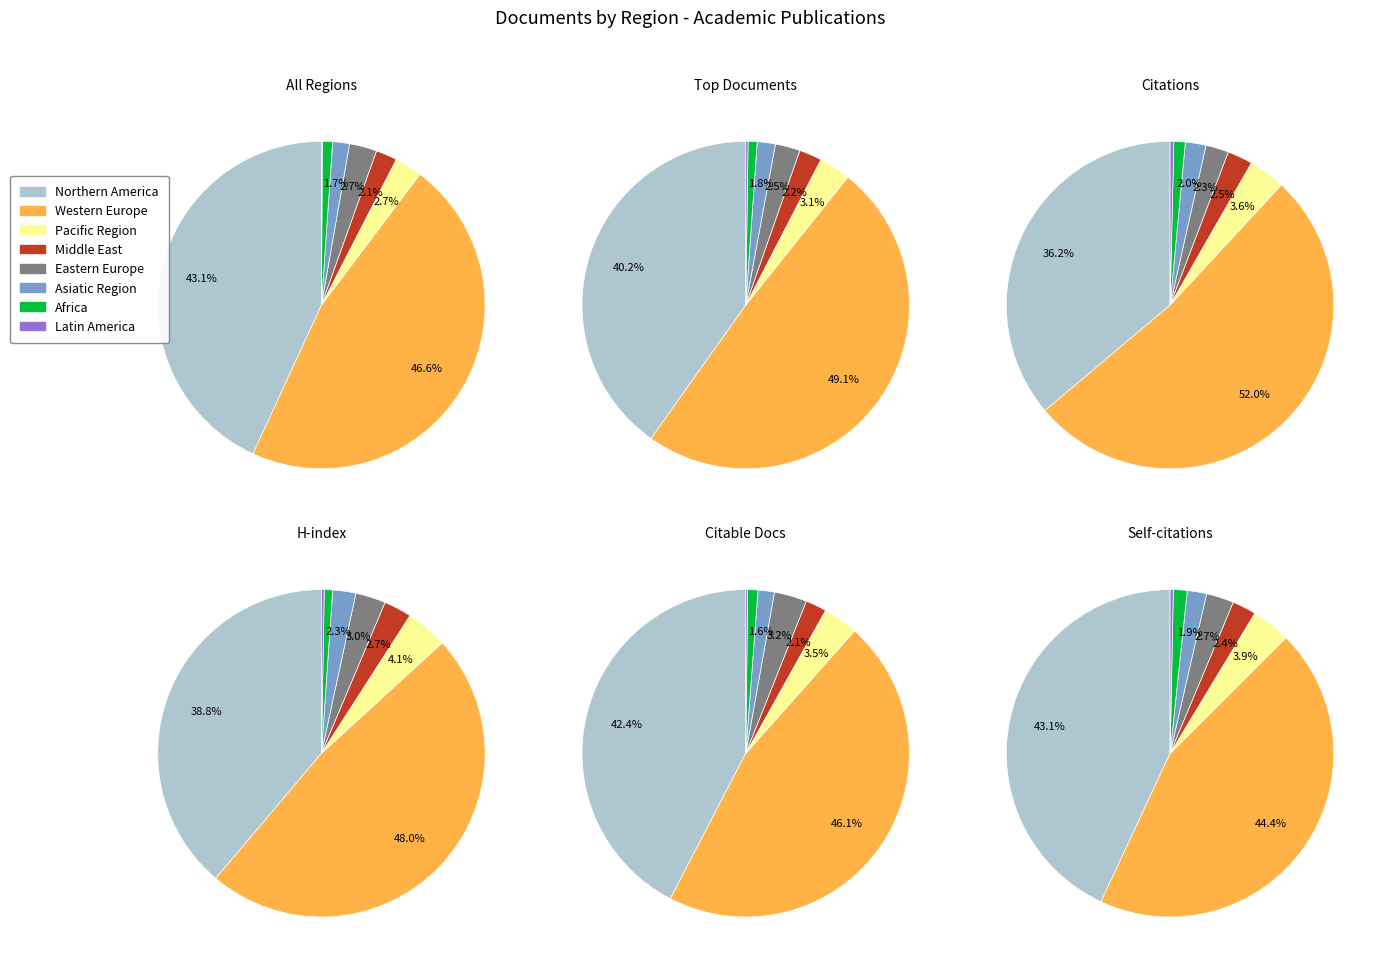

Is there a majority slice in this chart?

No